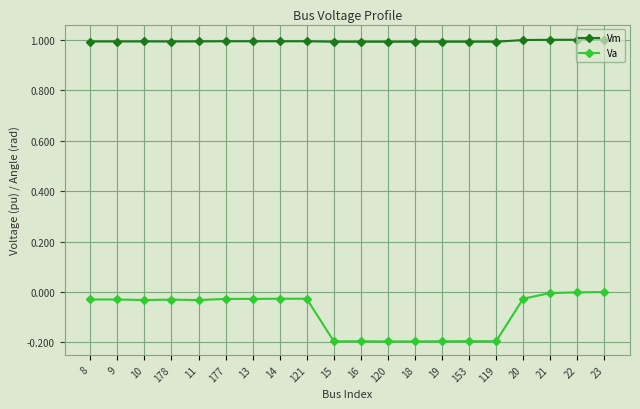

True or false: Va and Vm cross at least once.

False